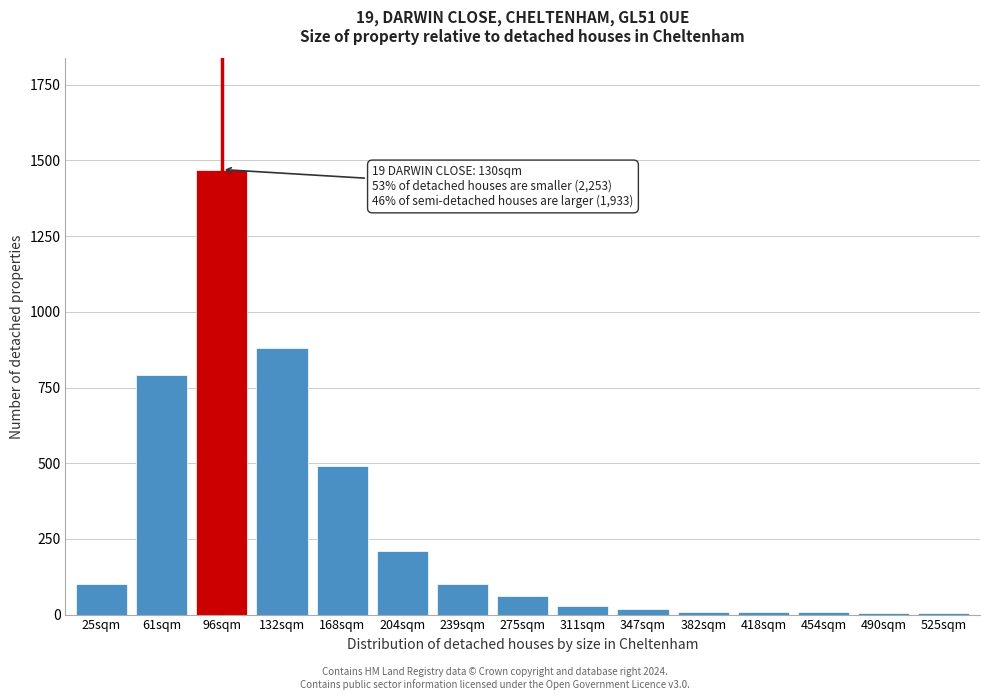

The chart shows a value of 100 at 239sqm. True or false?

True